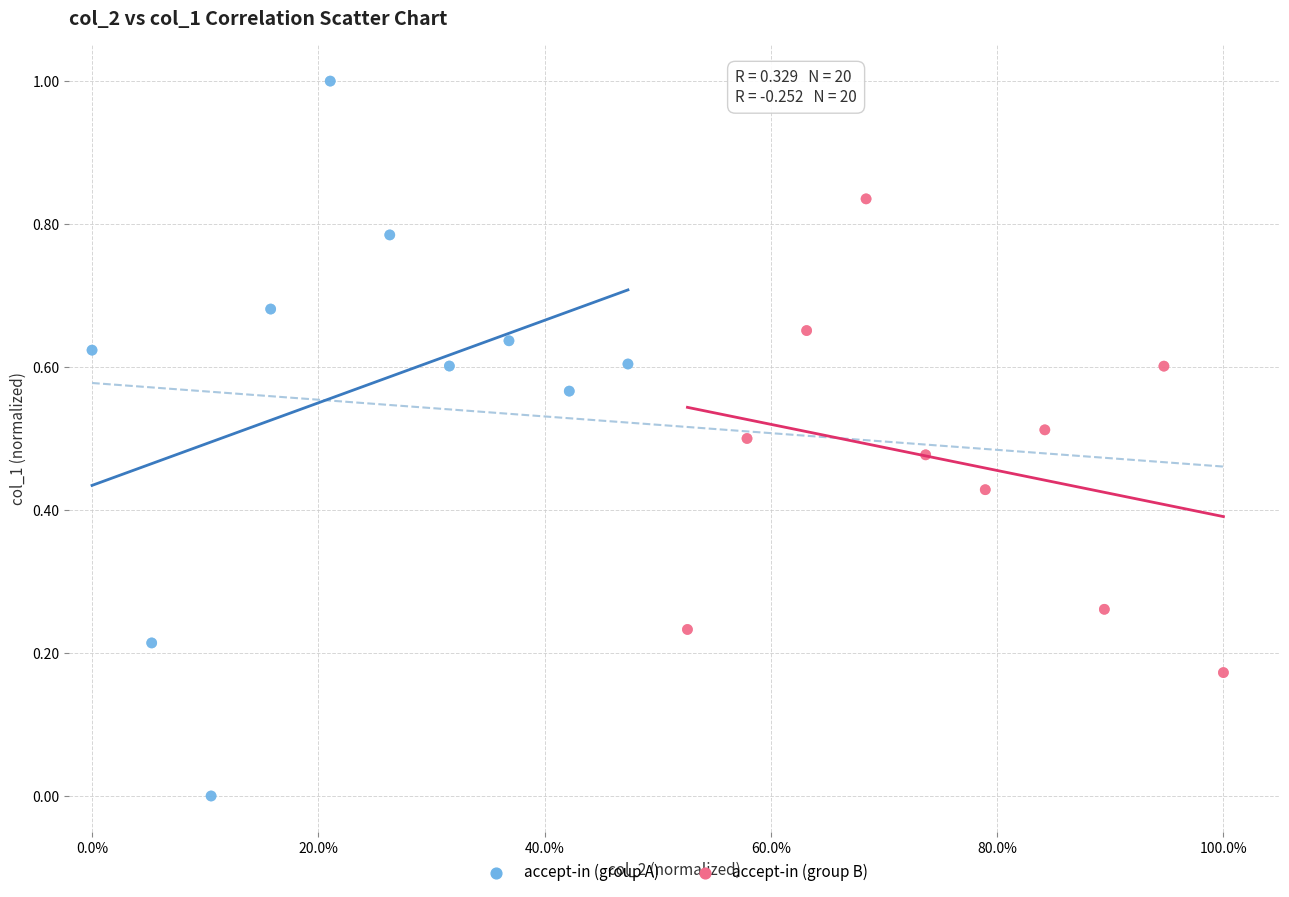

Which series has the largest Y range (max minus min)?

accept-in (group A)